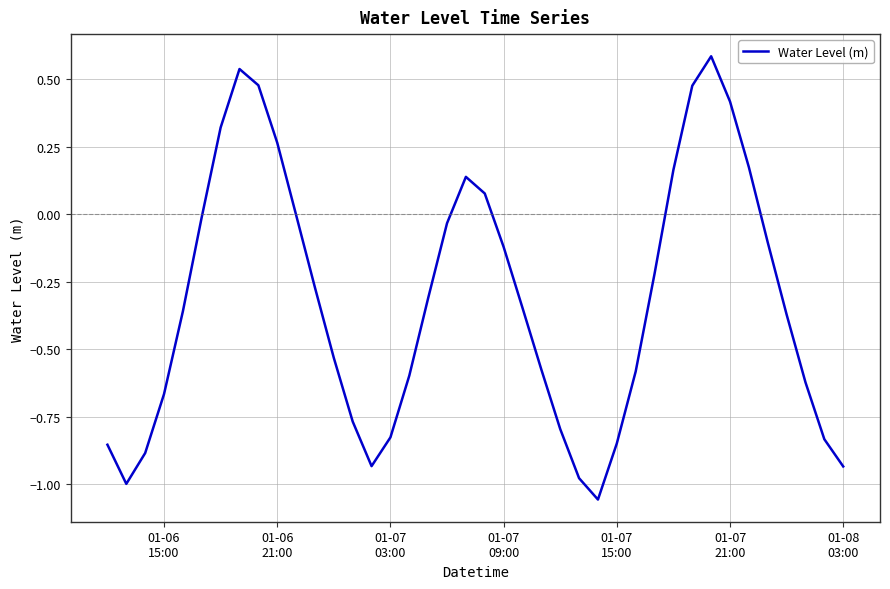

What is the difference between the maximum and minimum values?

1.6